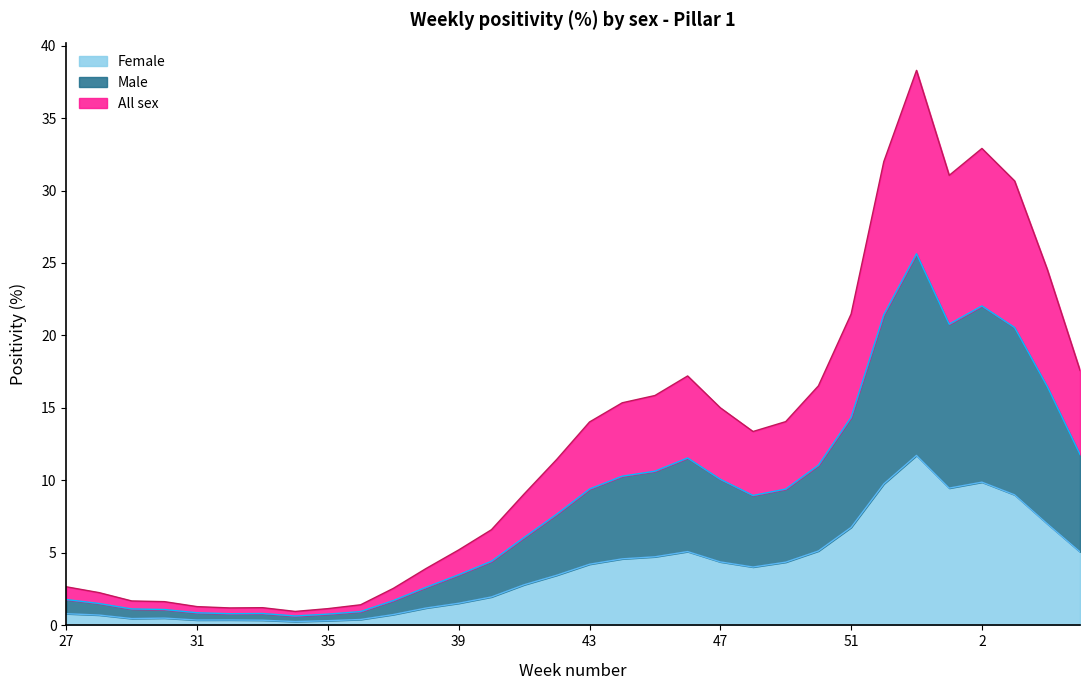

Which category has the highest value in the Female series?

53